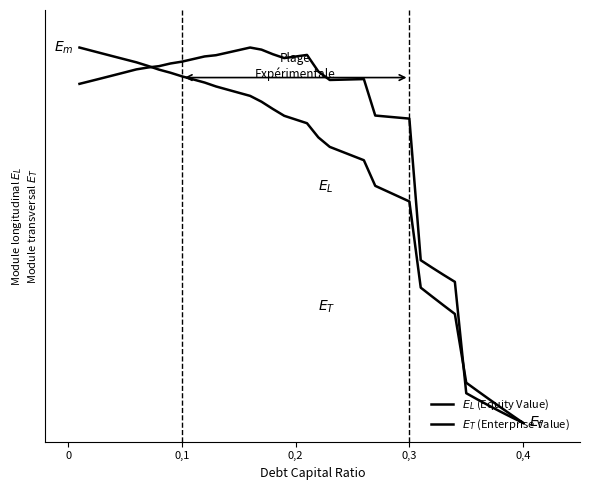

Does the chart have visible grid lines?

No